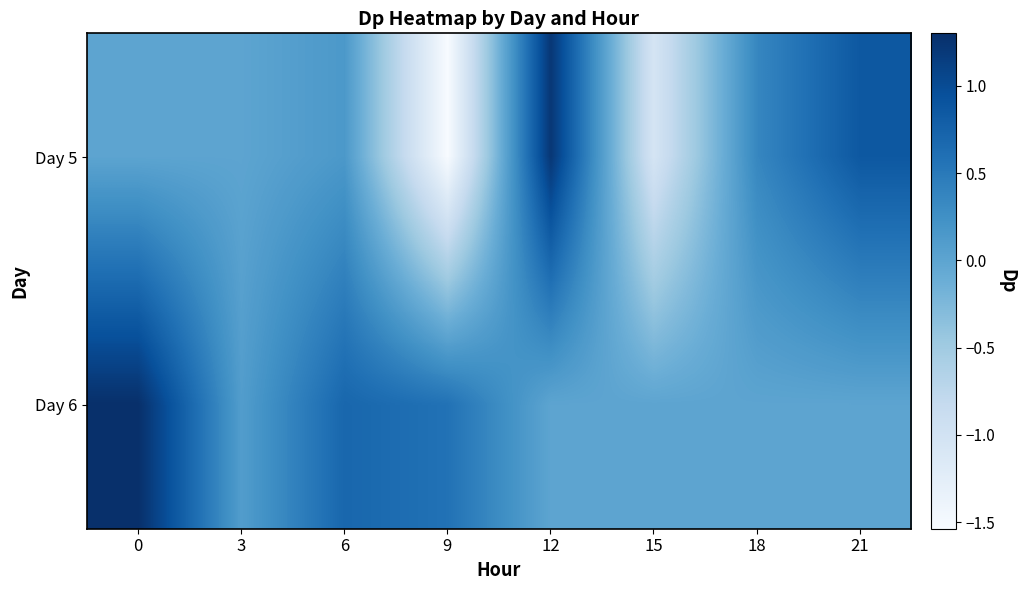

Reading left to right, list all the values displayed in this chart.

Day 5: 0=0.0	3=0.0	6=0.1	9=-1.5	12=1.2	15=-1.0	18=0.4	21=0.9
Day 6: 0=1.3	3=0.1	6=0.7	9=0.6	12=0.0	15=0.0	18=0.0	21=0.0